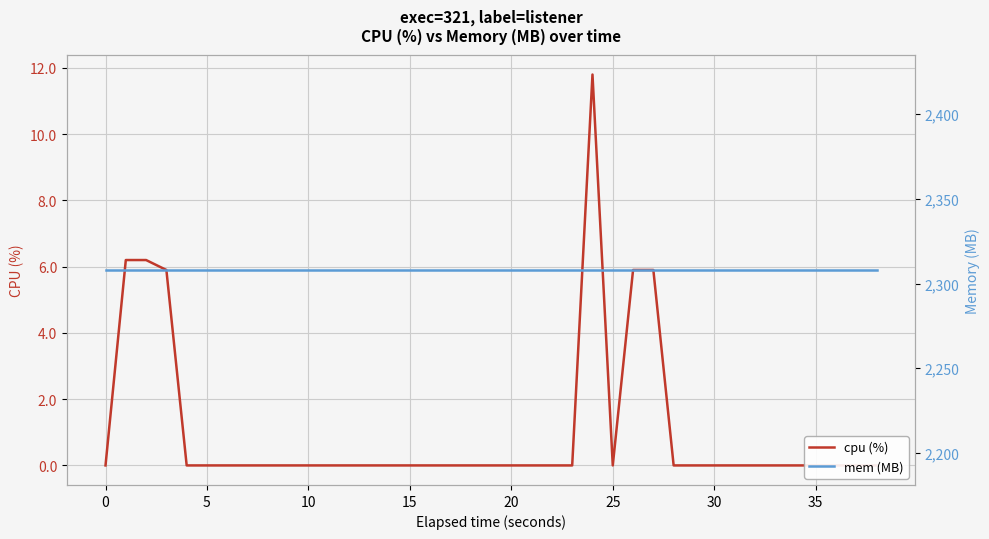

True or false: mem (MB) has more than 1 interior local peaks.

False